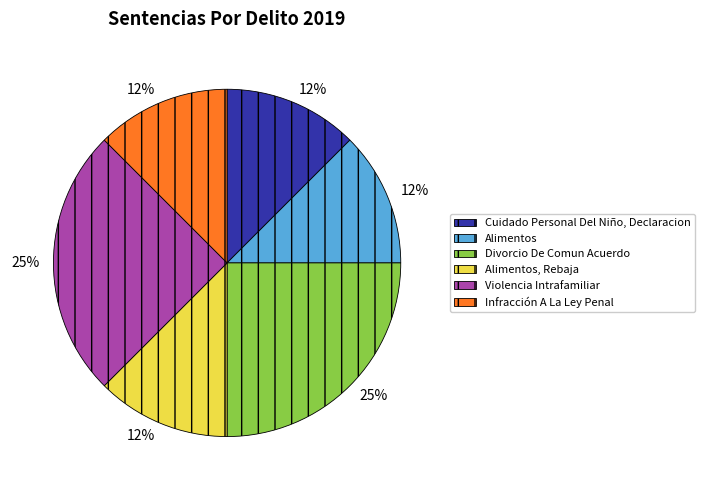

Is it true that Divorcio De Comun Acuerdo is 16% of the pie?

False